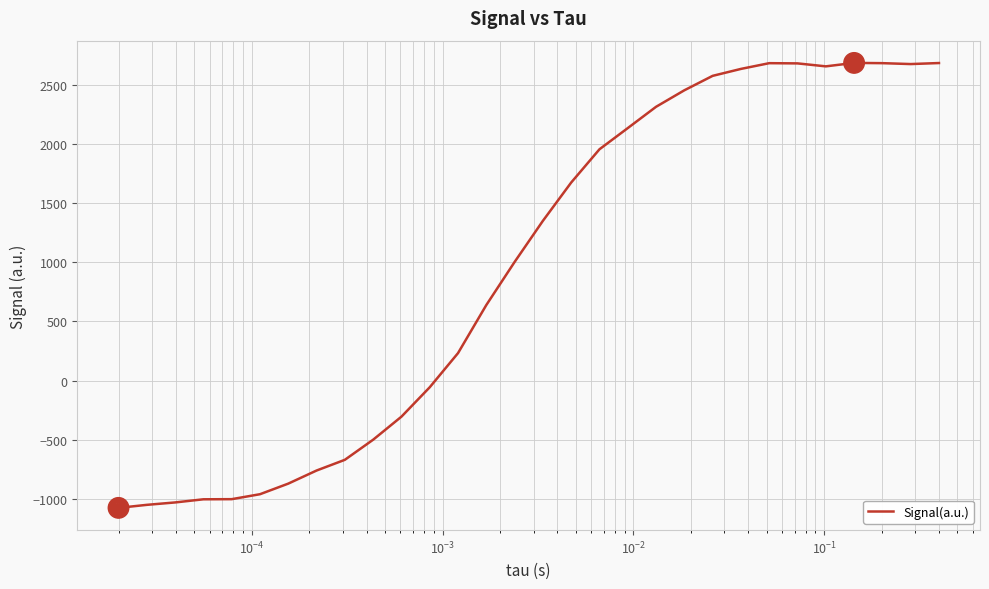

What is the difference between the maximum and minimum values?

3757.9